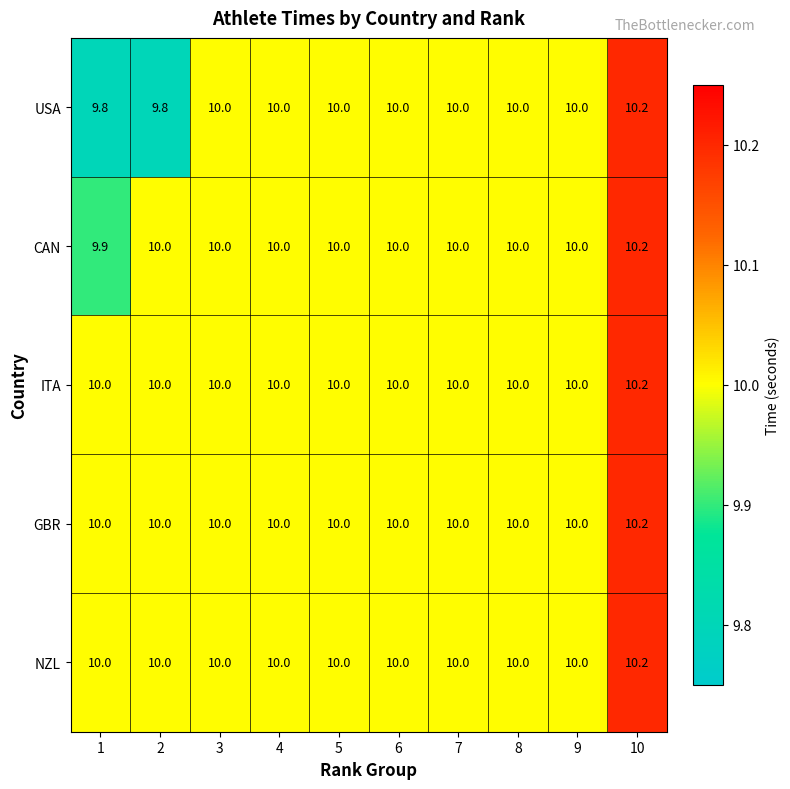

Count the number of categories in the chart.

10